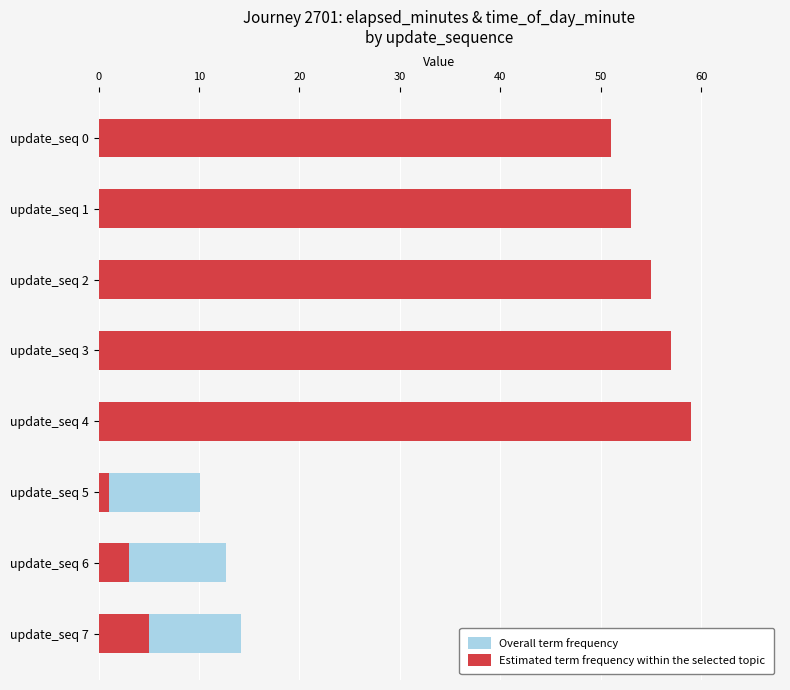

What is the maximum value for Overall term frequency?

14.1